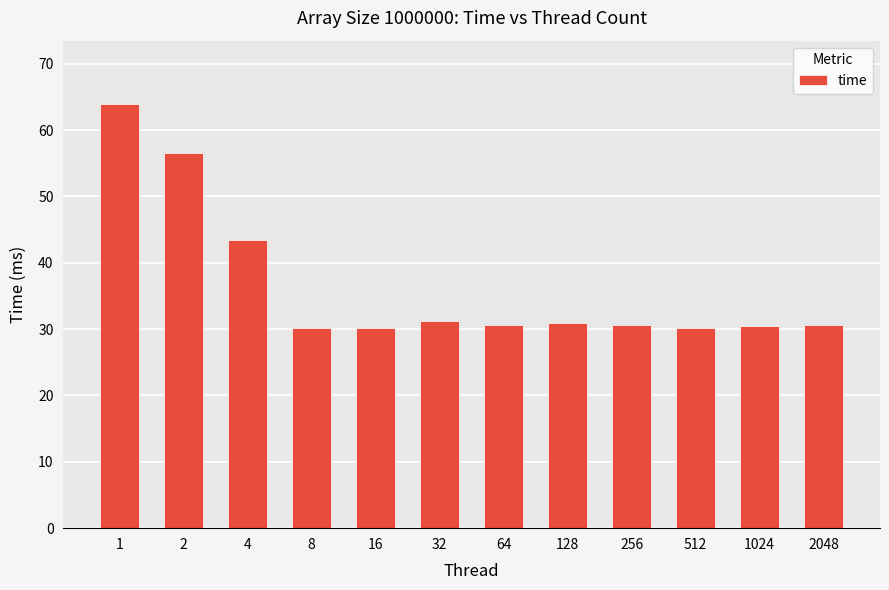

Which label corresponds to the largest value in the chart?

1